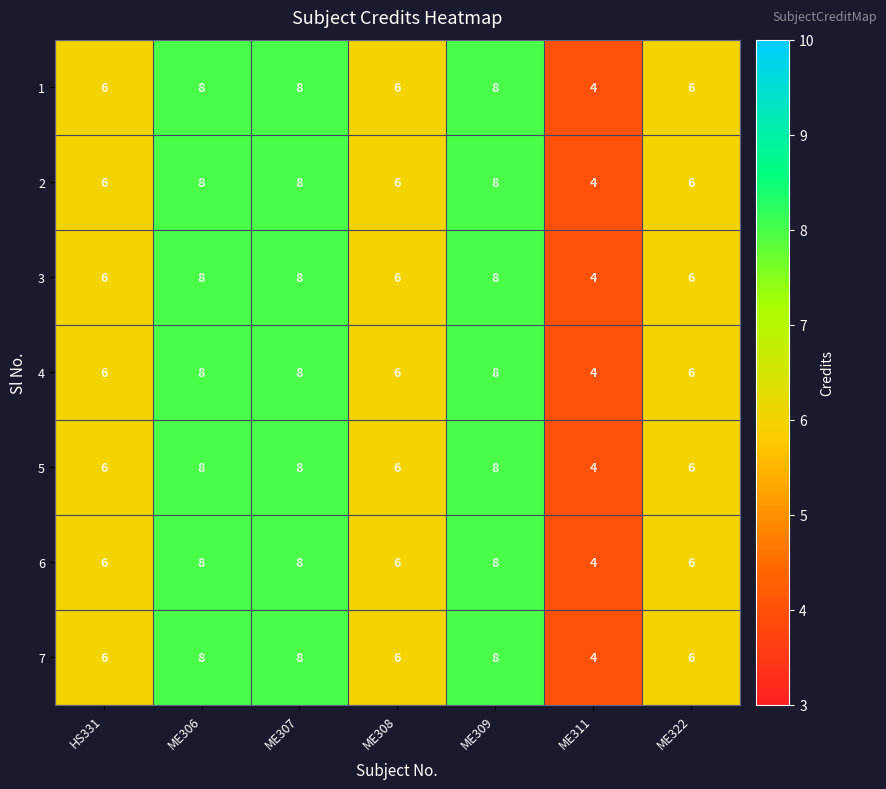

What is the sum of the 5 values at ME306 and ME307?

16